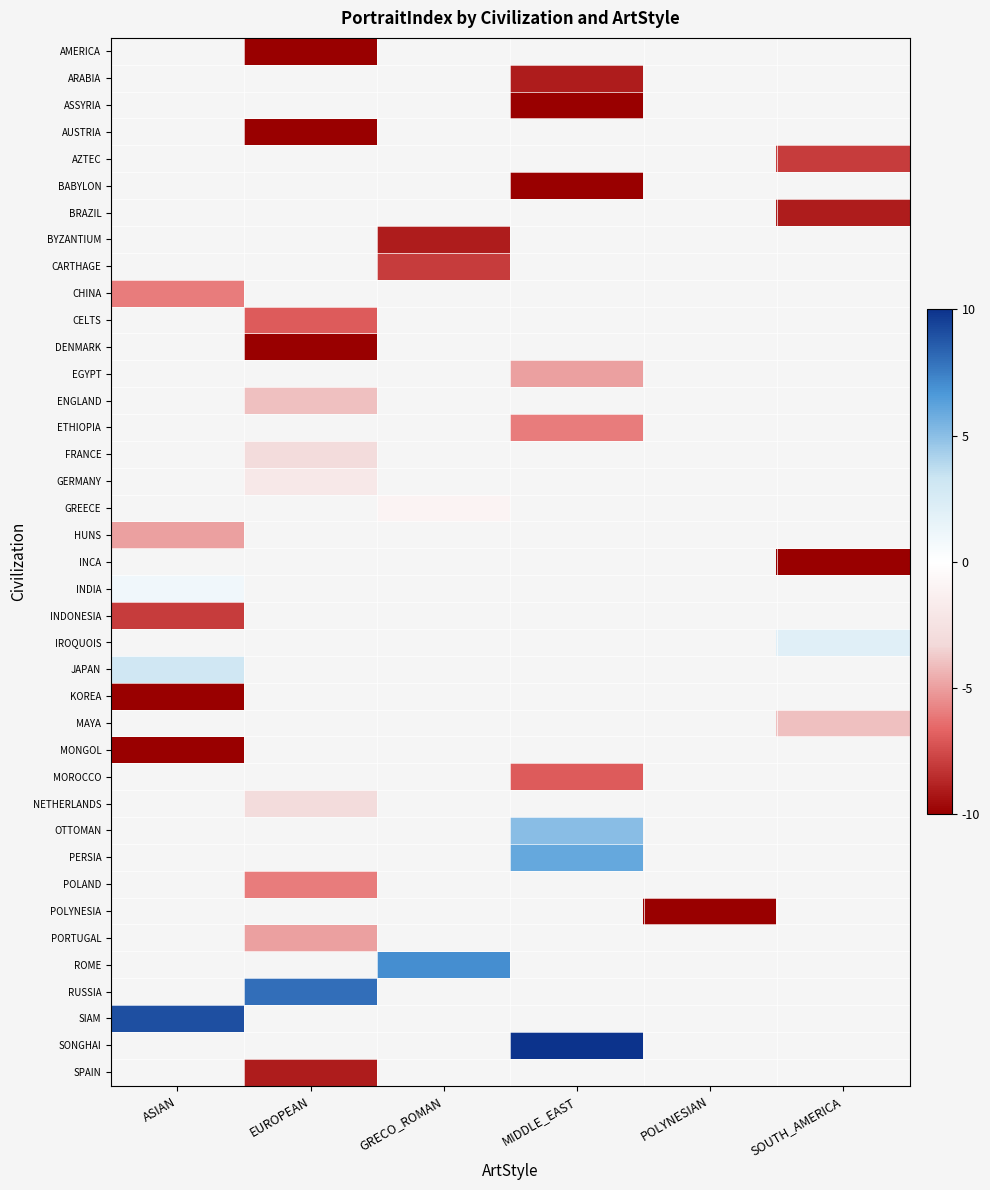

Which label corresponds to the smallest value in the chart?

EUROPEAN